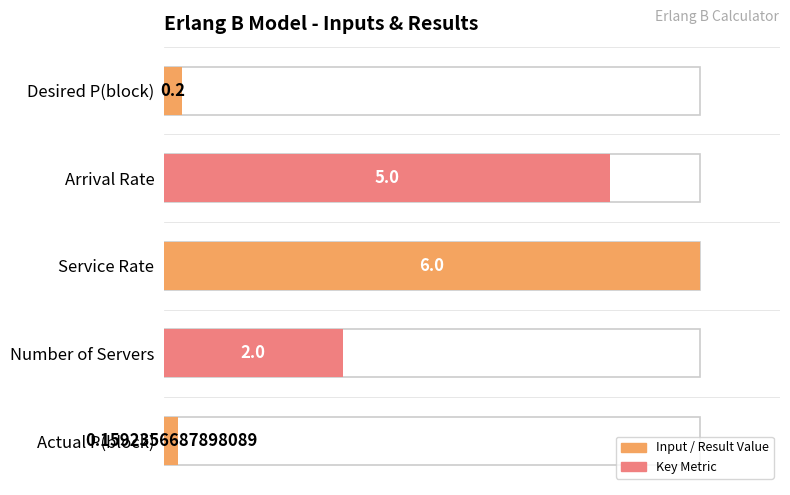

What is the average value?

2.7